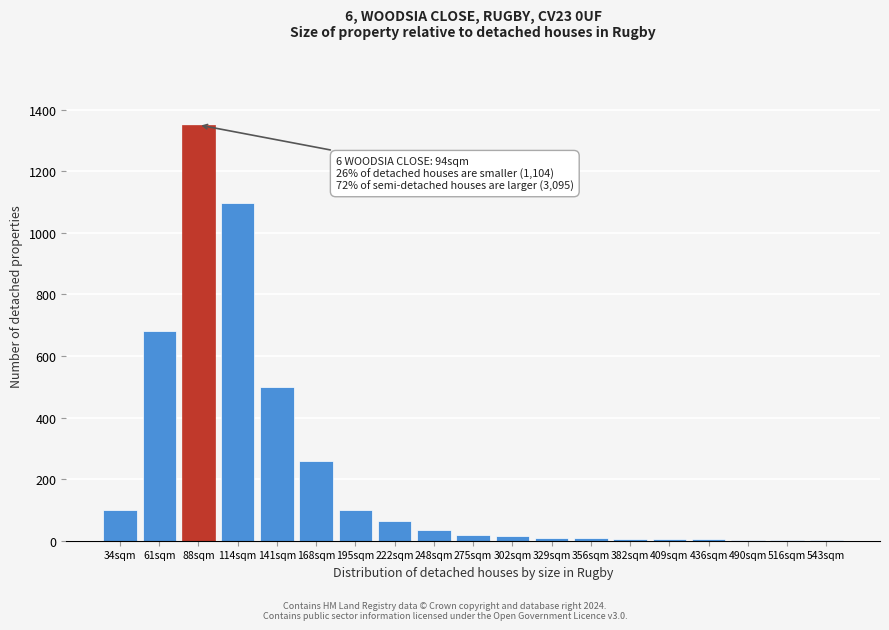

What is the sum of all values?

4261